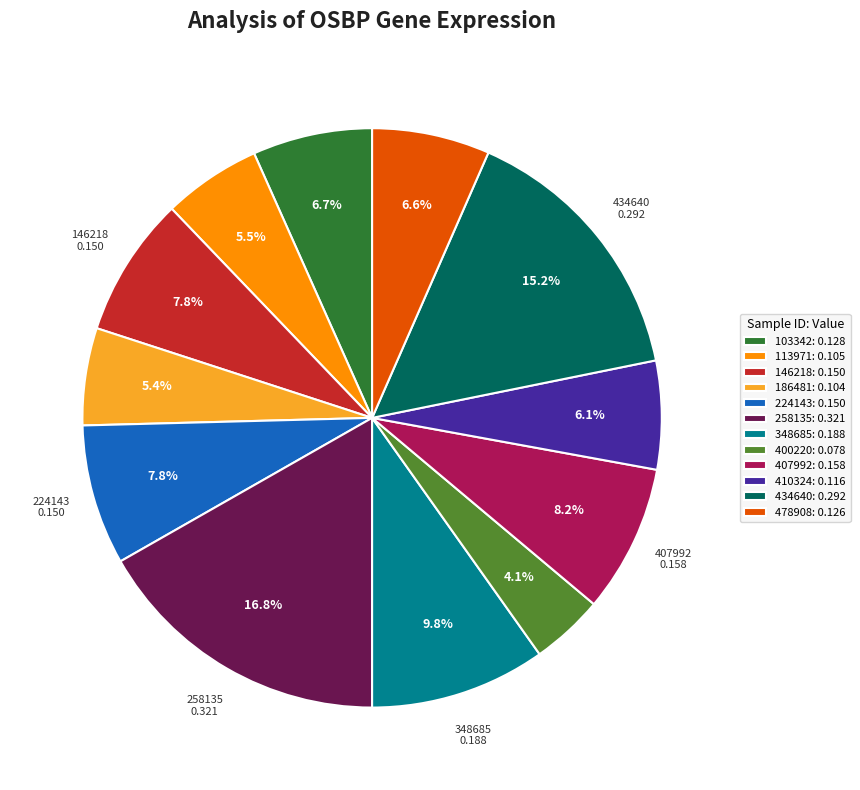

To the nearest percent, what is the difference between the largest and smallest slice percentages?

13%